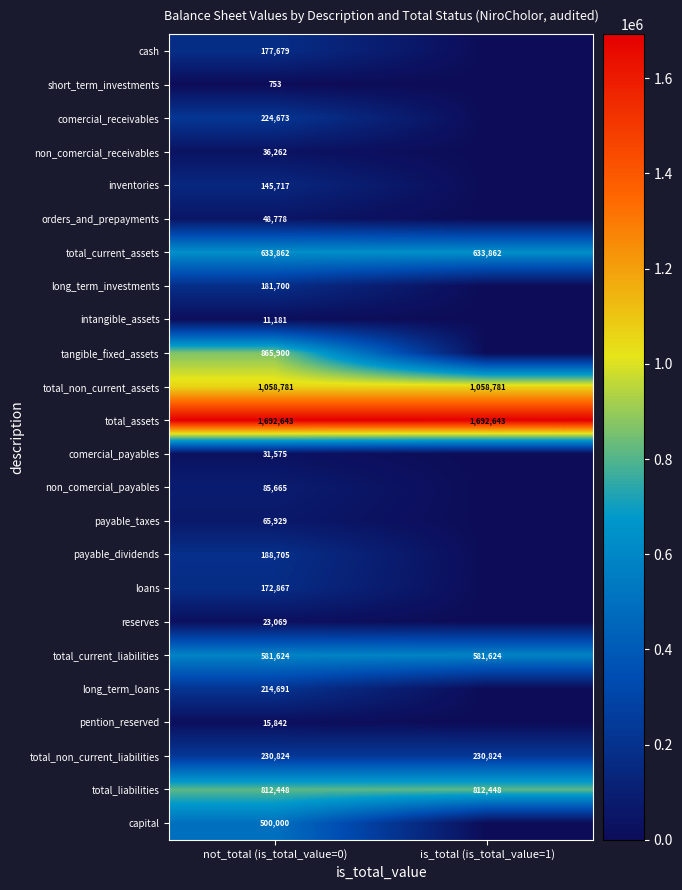

What is the difference between the highest and lowest values at not_total (is_total_value=0)?

1691890